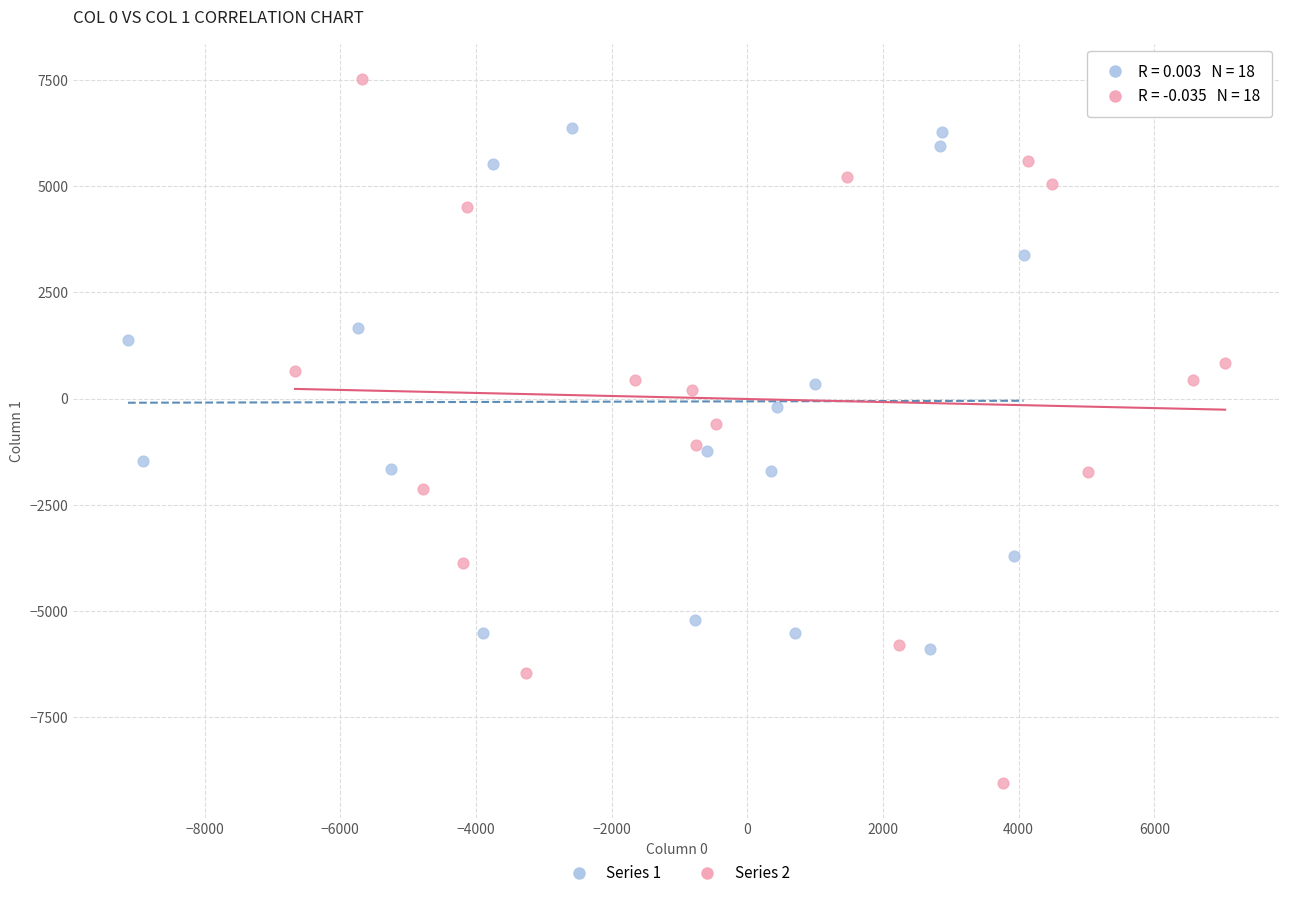

Which series reaches the minimum Y coordinate?

Series 2